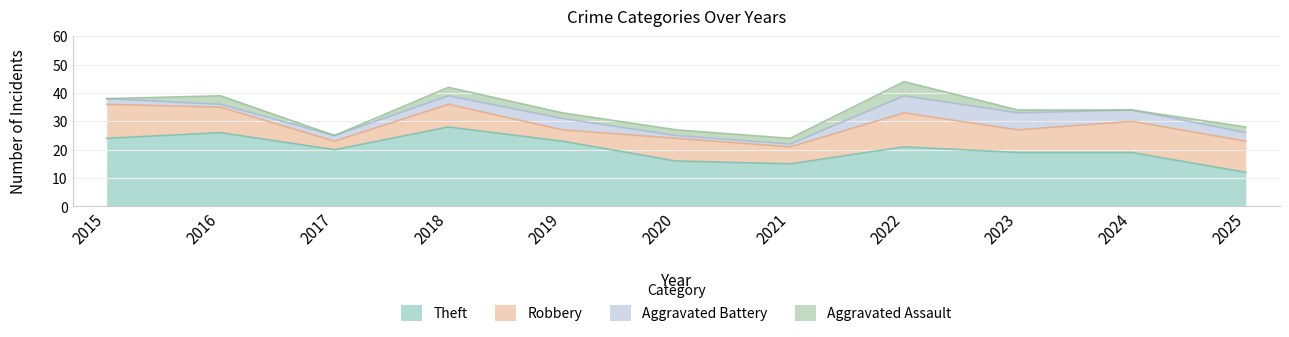

Where does the Theft series first go above 20?

2015